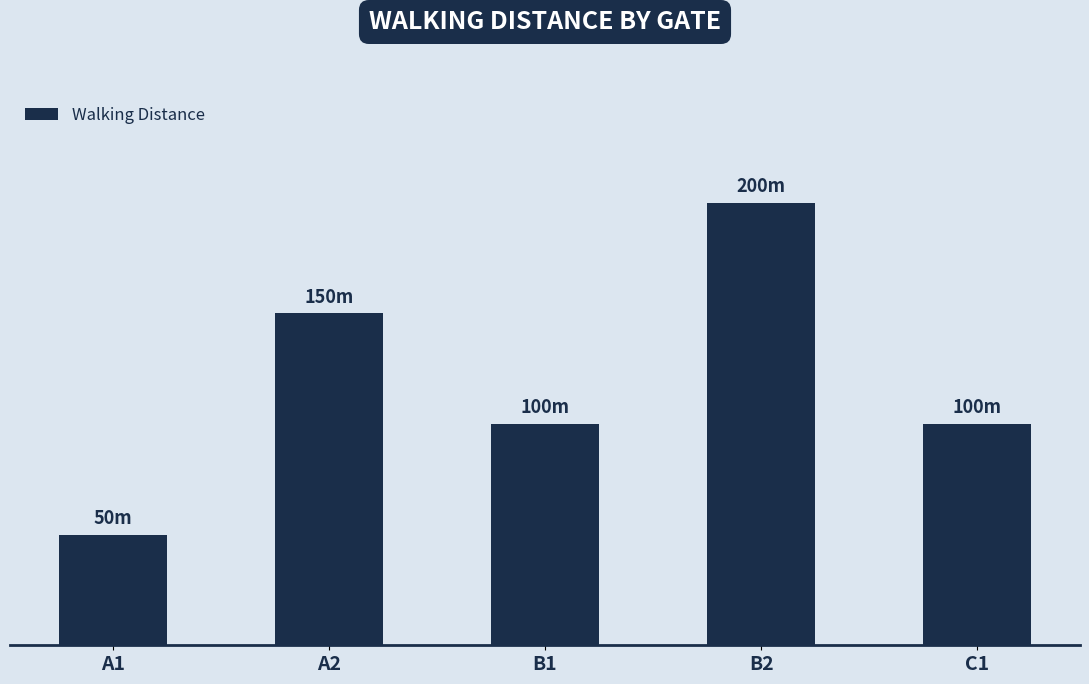

Reading left to right, what are all the values shown in this chart?

A1=50	A2=150	B1=100	B2=200	C1=100